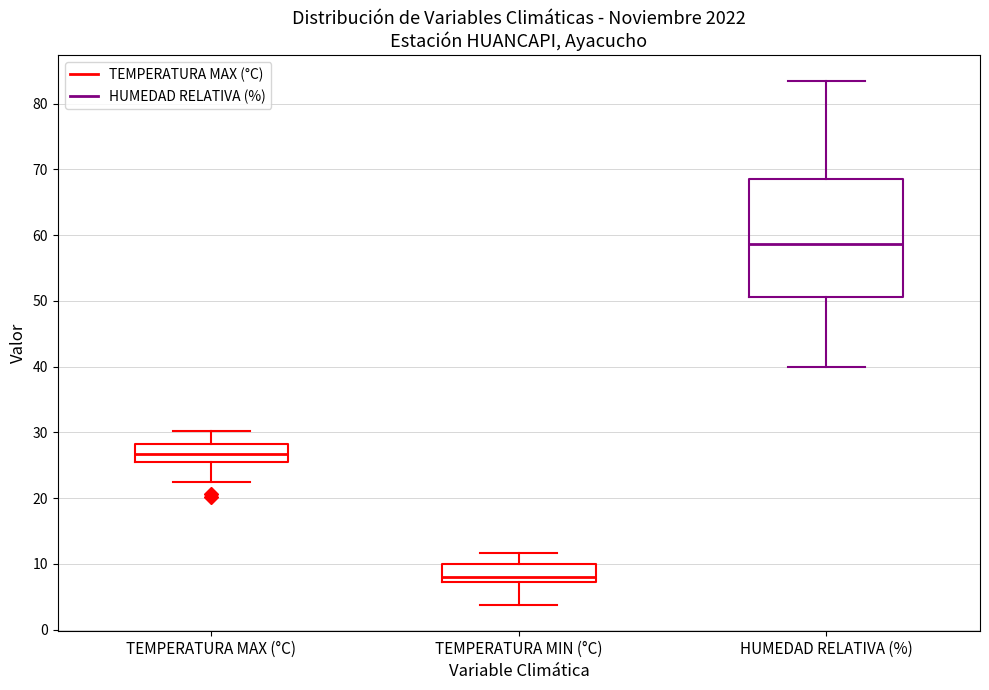

Comparing the boxes themselves (not the whiskers), which one is the tallest?

HUMEDAD RELATIVA (%)